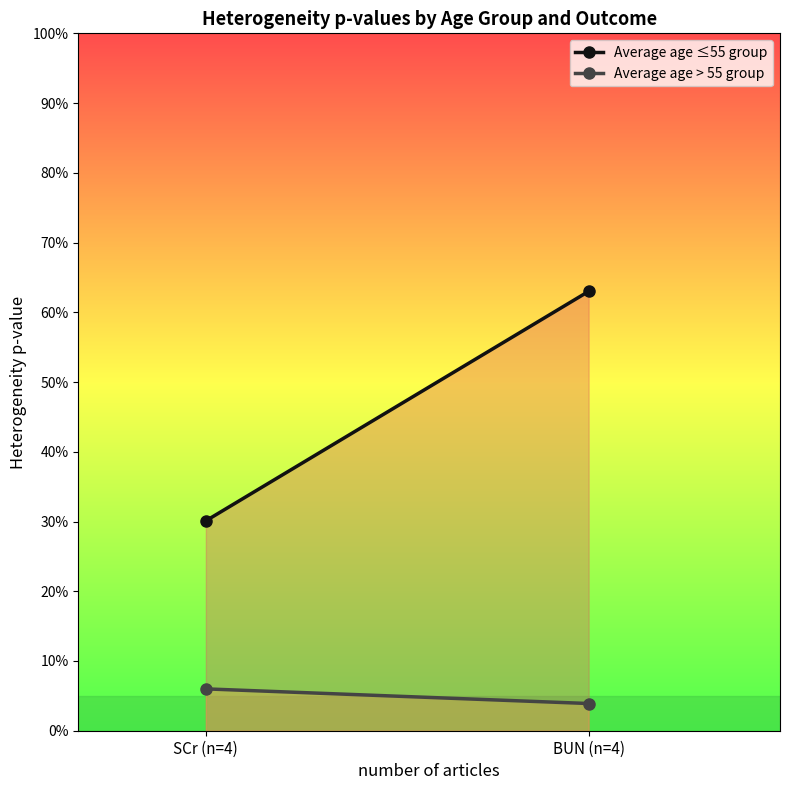

Is the value of Average age > 55 group at BUN (n=4) greater than the value of Average age ≤55 group at BUN (n=4)?

No